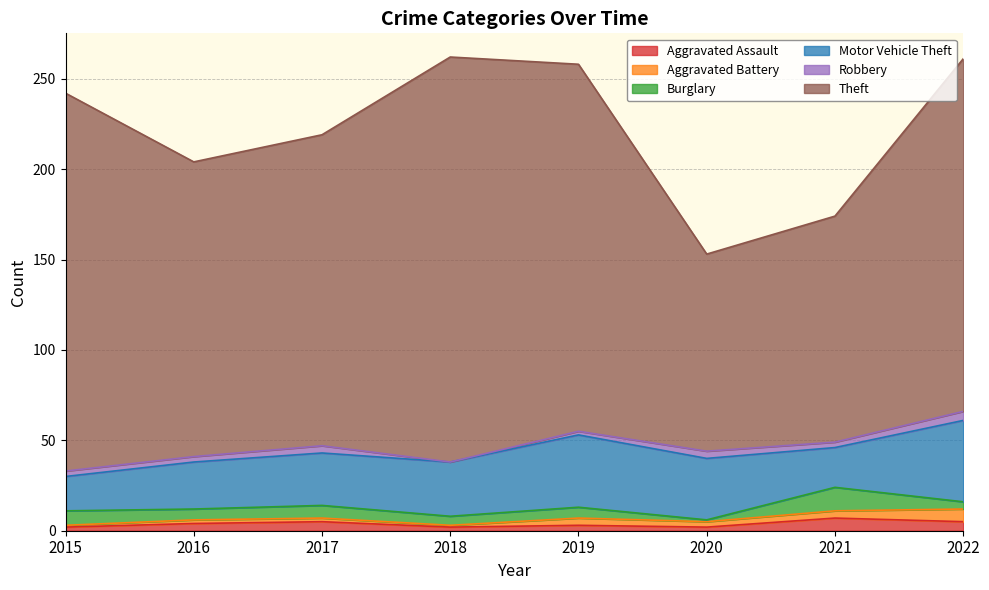

How many interior local peaks does the Burglary series have?

3